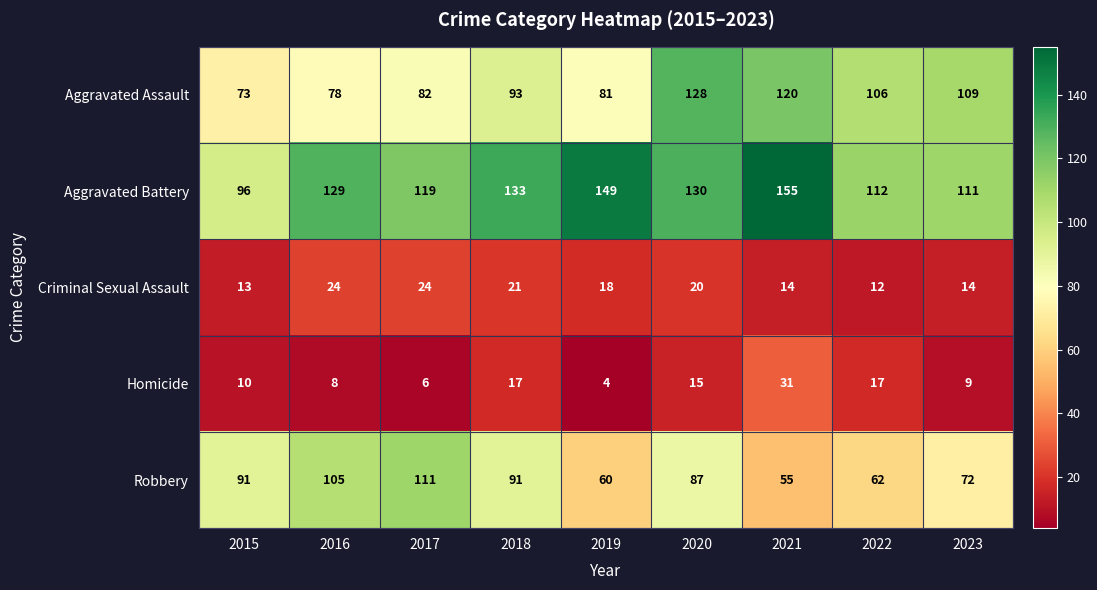

Count the number of categories in the chart.

9